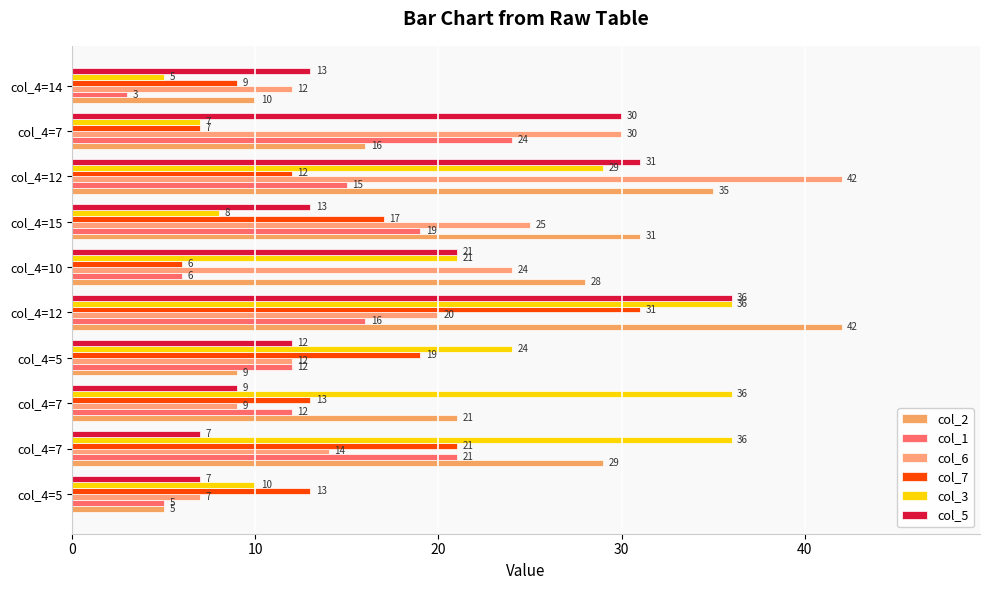

What is the value of the col_7 bar at the 4th from the left?

19